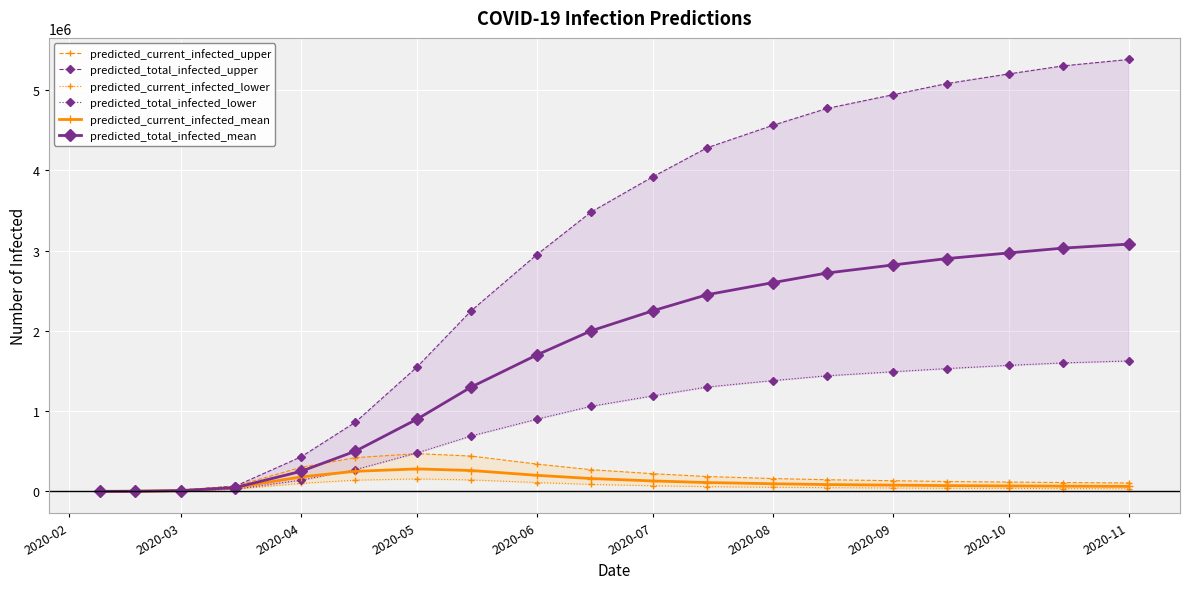

What is the difference between the maximum and second lowest values in the predicted_current_infected_upper series?

467150